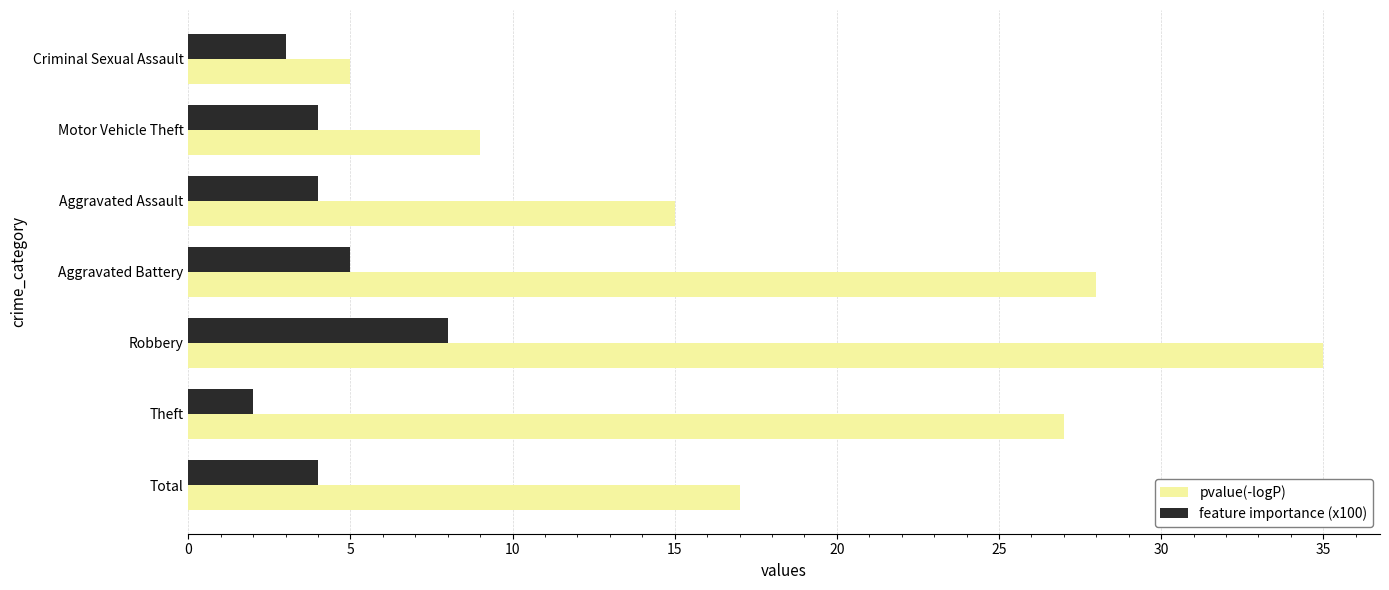

Is it true that feature importance (x100) equals 2 at Theft?

True